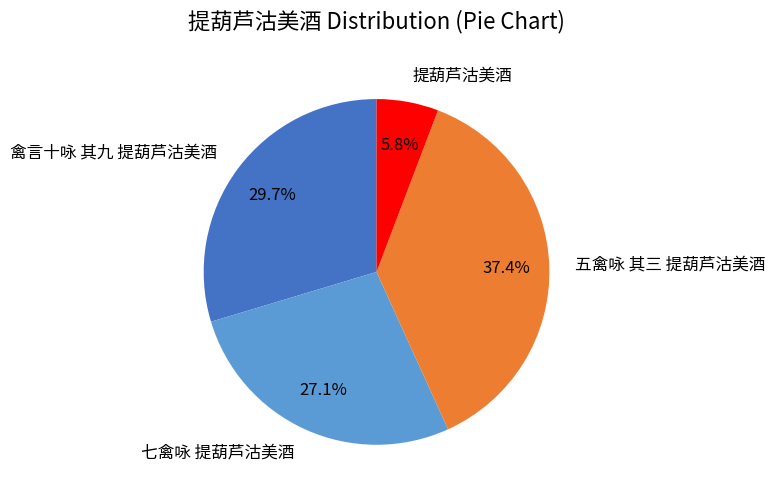

Which category has the biggest portion of the pie?

五禽咏 其三 提葫芦沽美酒